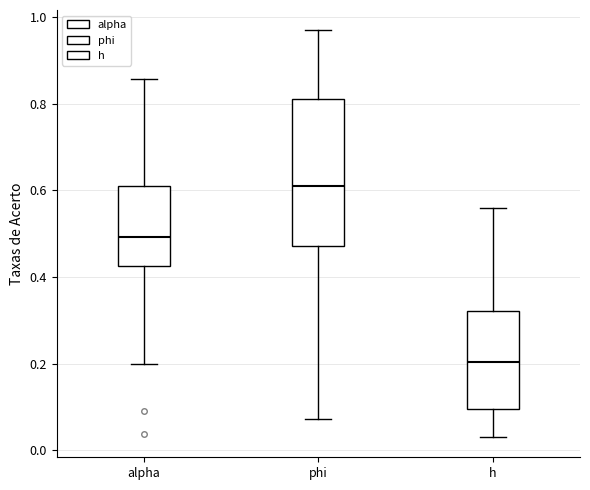

Where is the lower edge of the box for phi on the y-axis? The values are not printed on the chart, so give them approximately, as read against the axis.

0.48